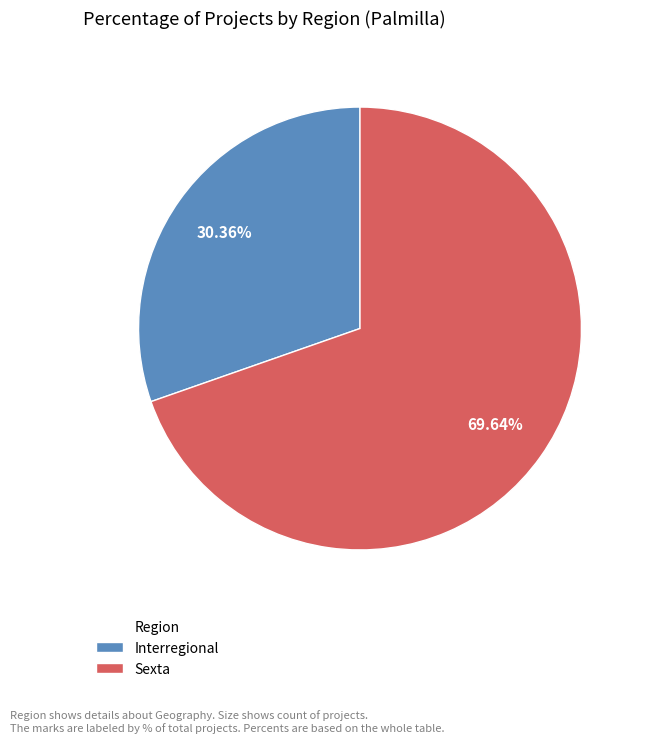

What percentage is NOT represented by Sexta?

30.4%